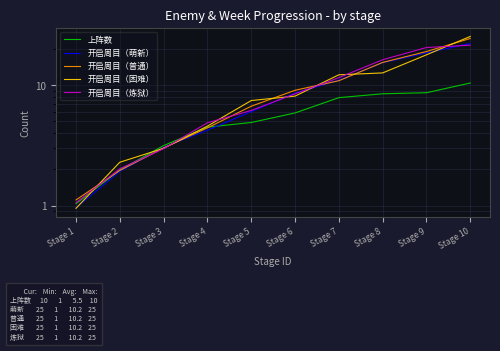

What is the difference between the second highest and minimum values in the 开启周目（炼狱） series?

19.5